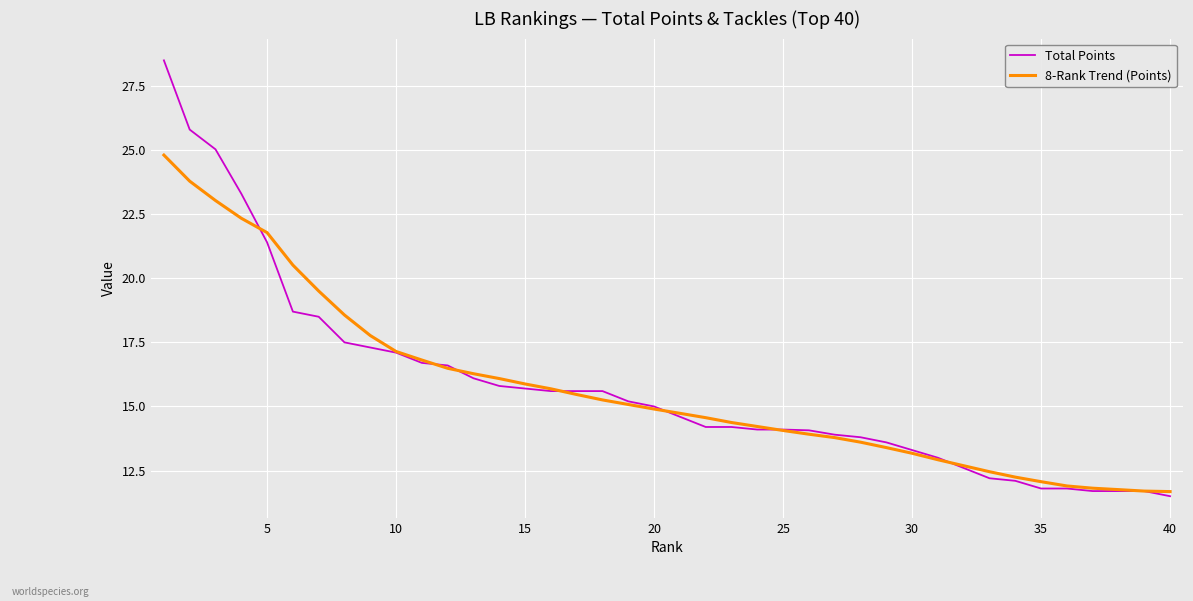

What are all the series names shown in the legend?

Total Points, 8-Rank Trend (Points)